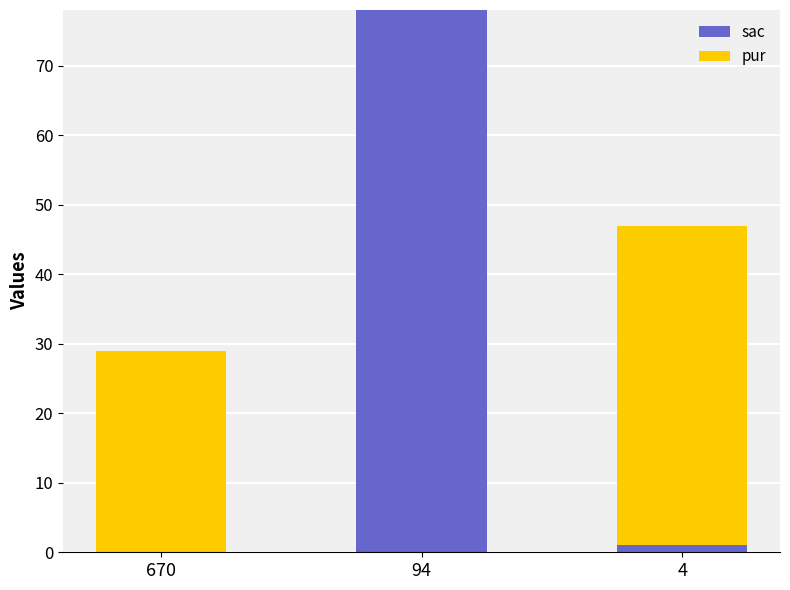

What is the maximum value for sac?

78